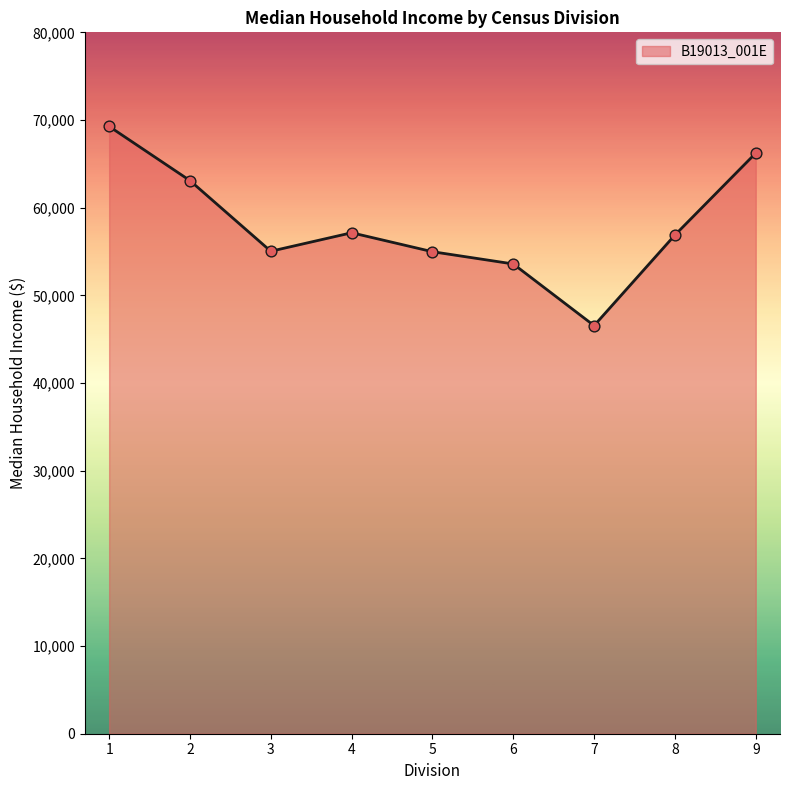

Which has a higher value, 1 or 8?

1